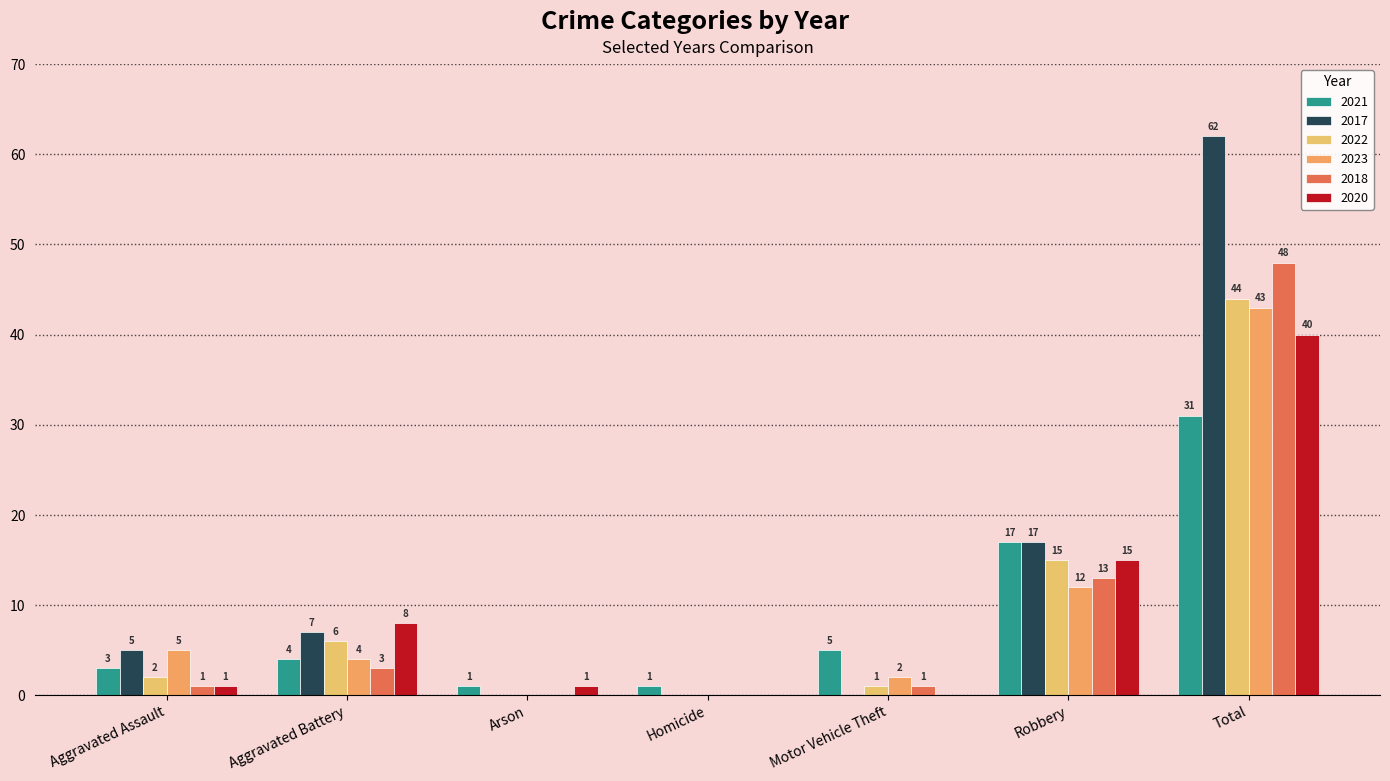

Where does the 2023 series first go above 4?

Aggravated Assault